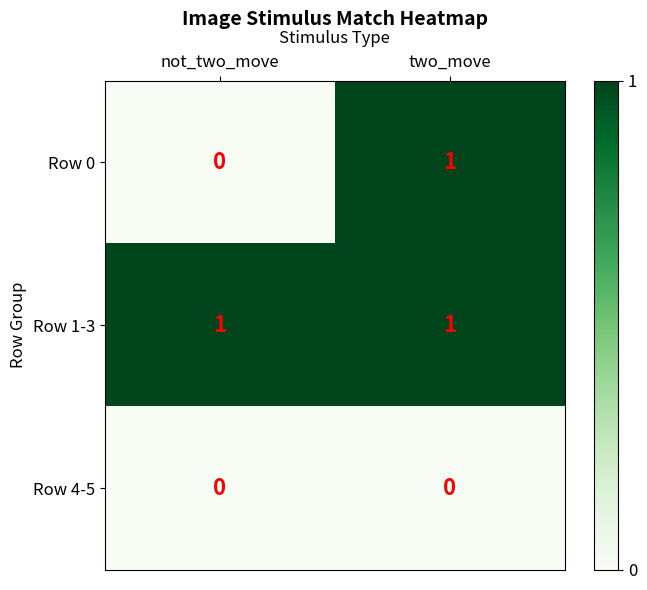

At which category is the sum across all series the highest?

two_move